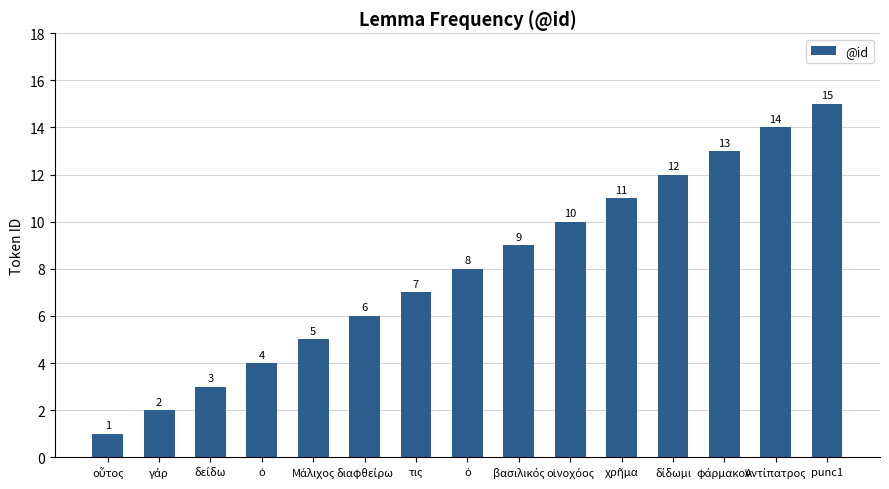

How many series are shown in this chart?

1